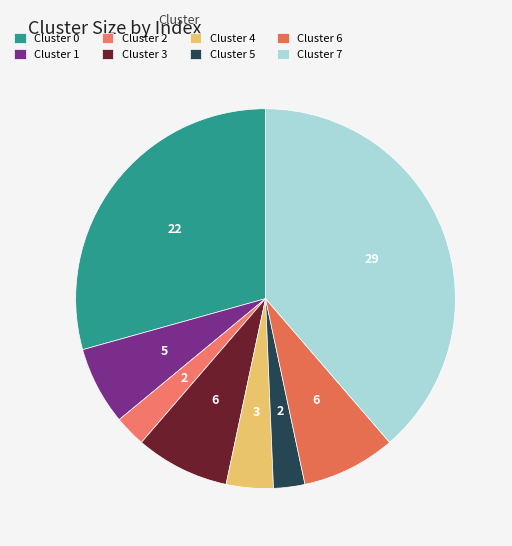

The Cluster 0 slice represents 36% of the pie. True or false?

False